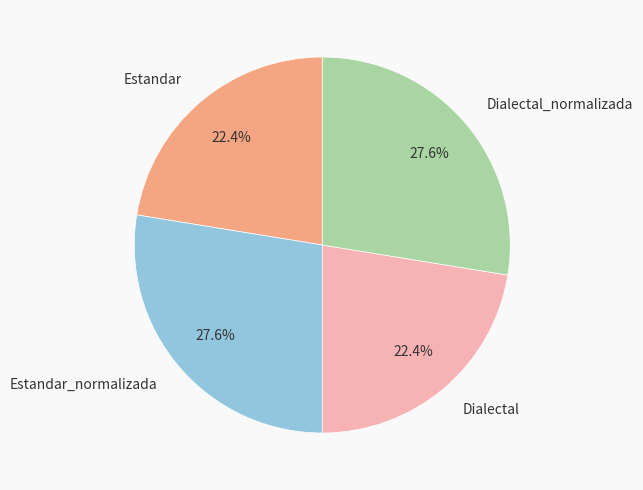

What is the ratio of the value at Dialectal_normalizada to the value at Dialectal?

1.2